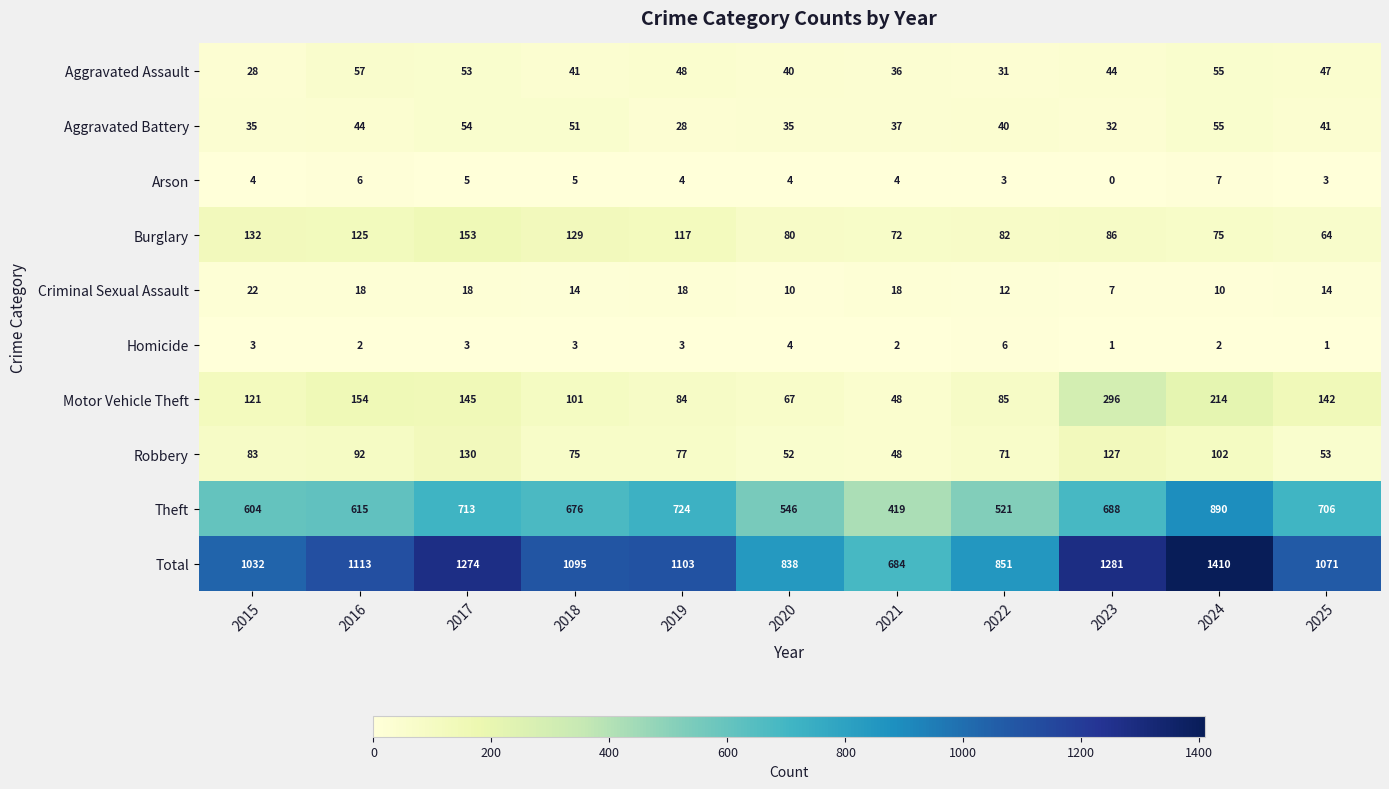

What is the difference between the second highest and second lowest values in the Aggravated Battery series?

22